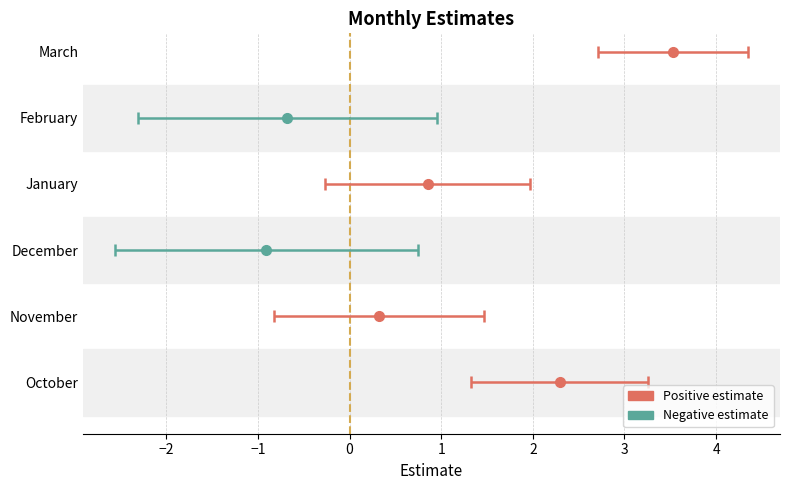

List the series in order of their peak value, lowest first.

lcl, estimate, ucl